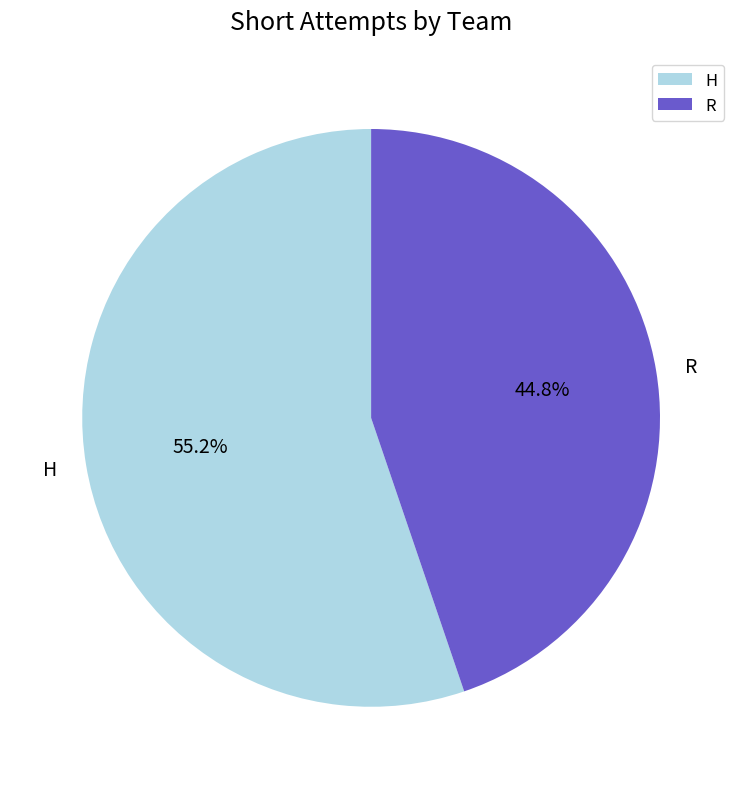

Which category accounts for the majority?

H